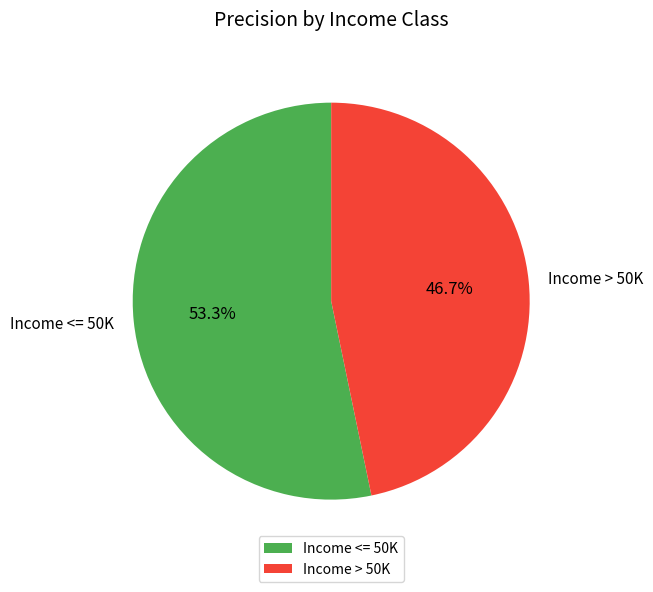

Does Income <= 50K account for over 50% of the chart?

Yes